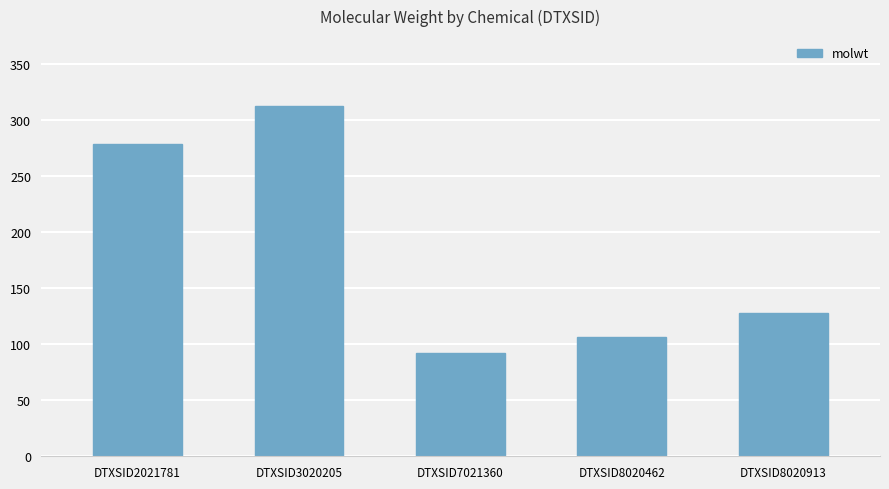

Which label corresponds to the largest value in the chart?

DTXSID3020205